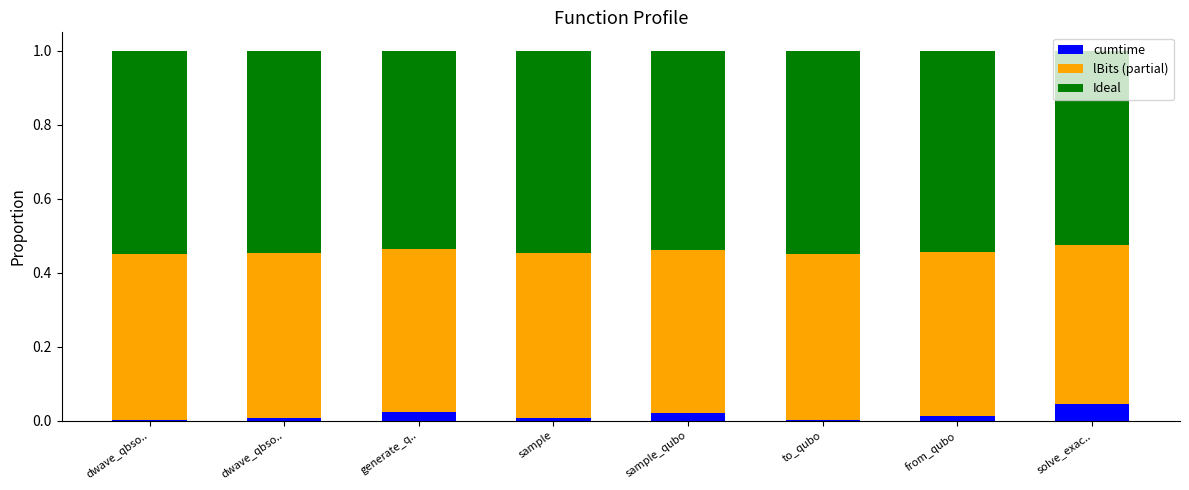

Does the chart contain stacked bars?

Yes